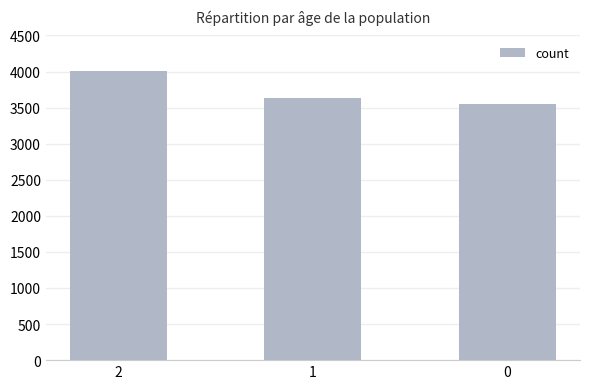

Are the bars horizontal?

No